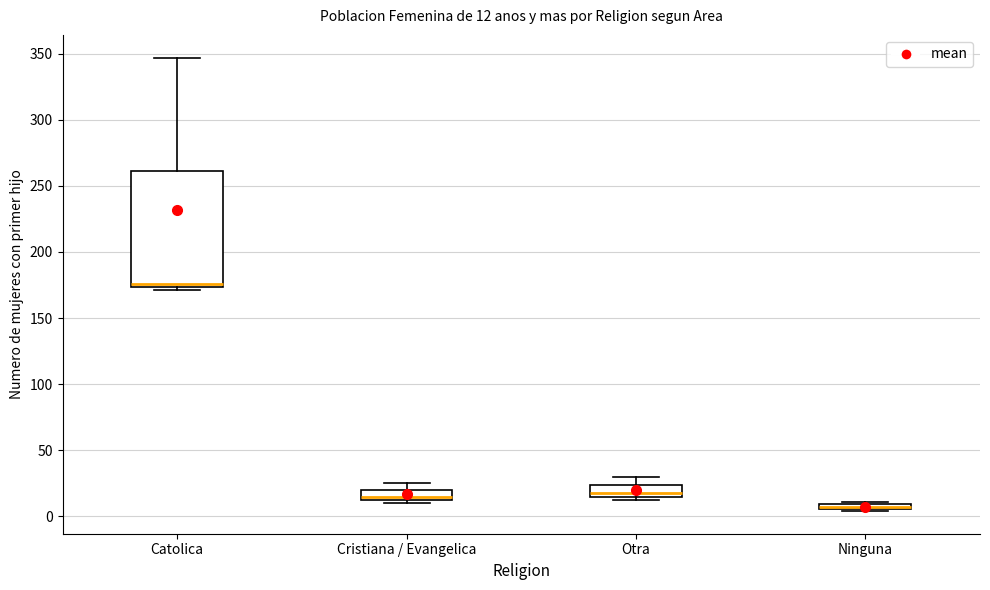

Which box is the tallest, from its lower edge to its upper edge?

Catolica